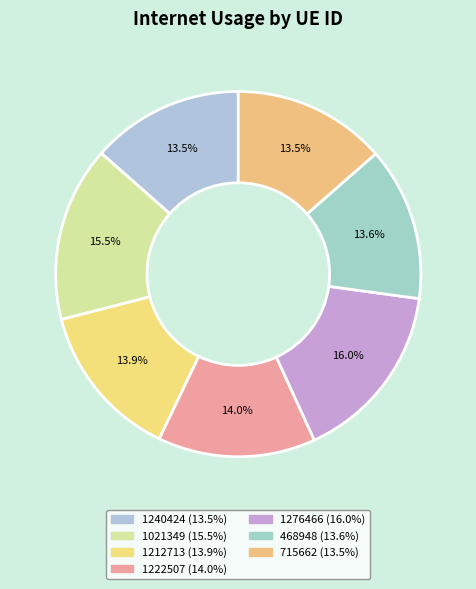

How much of the chart is everything except 1240424?

86.5%